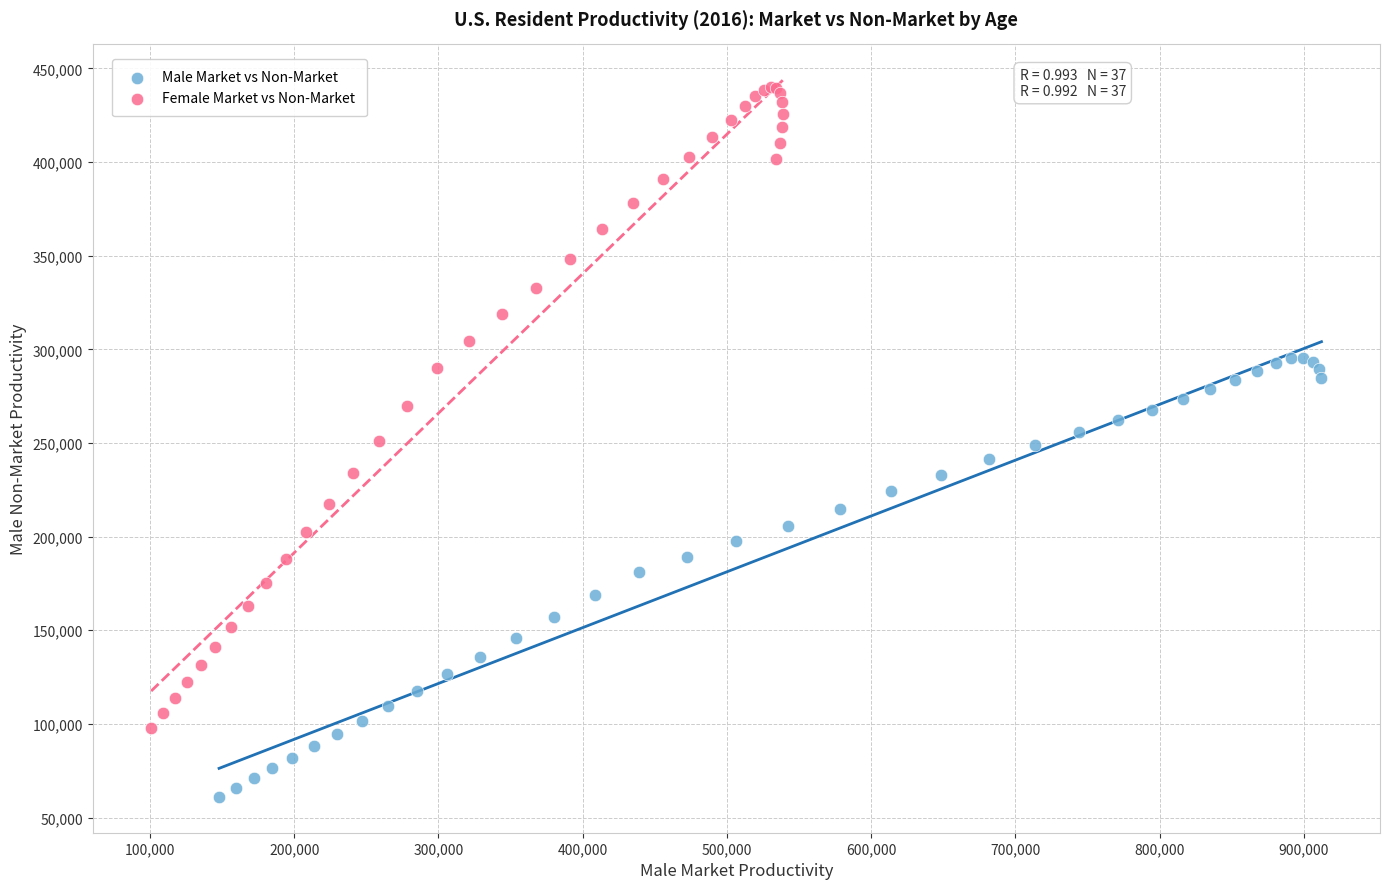

What are all the series names shown in the legend?

Male Market vs Non-Market, Female Market vs Non-Market